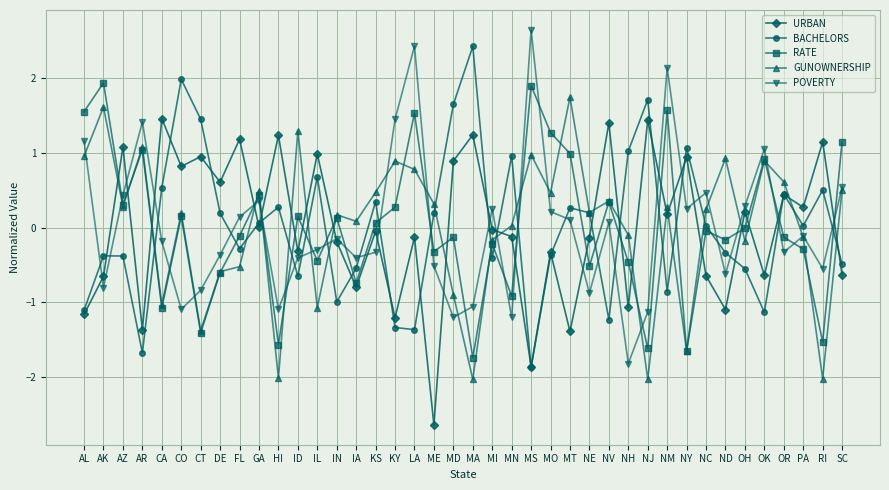

Where does the URBAN series first go above 0?

AZ